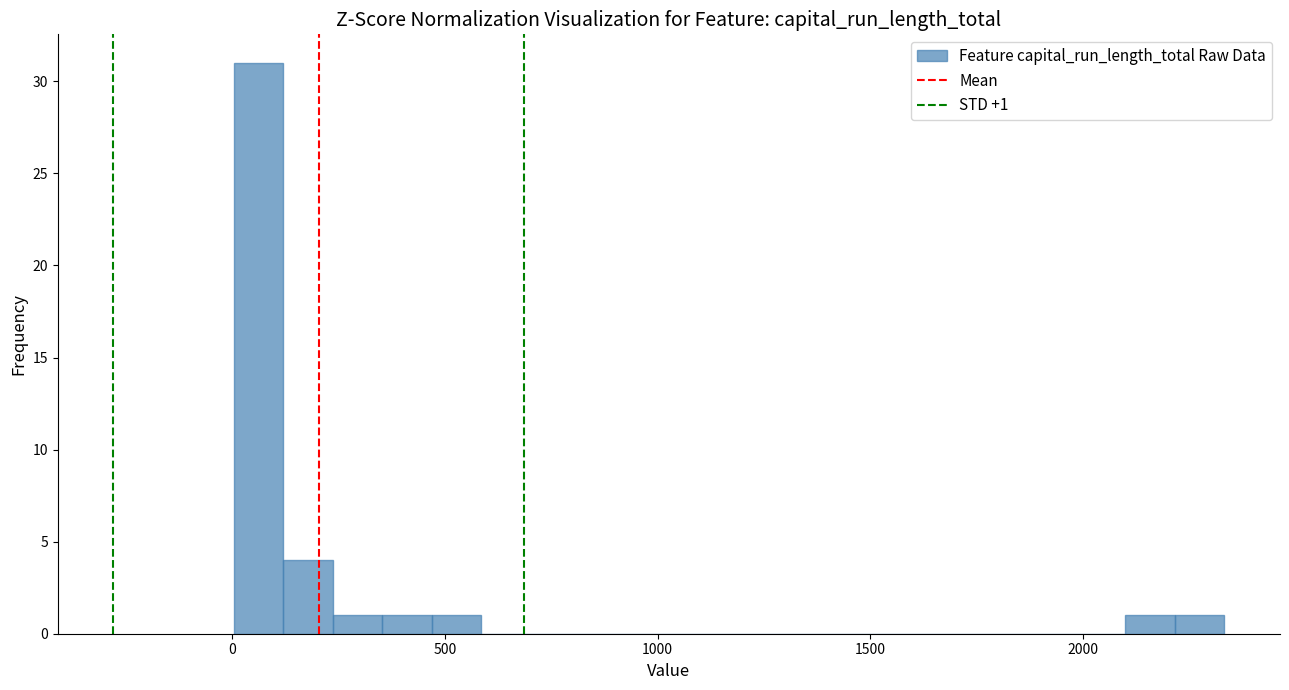

Read against the x-axis, roughly where is the centre of the tallest bar?

50